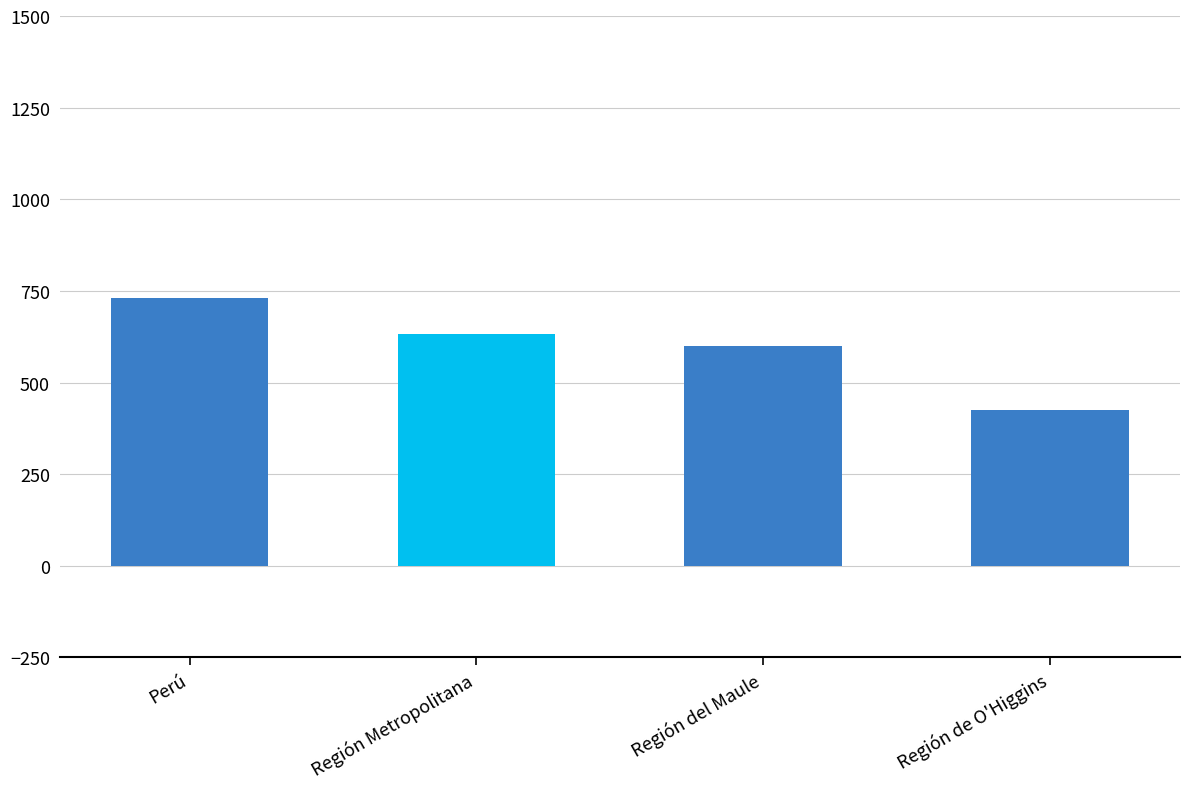

How many values are below 632?

2